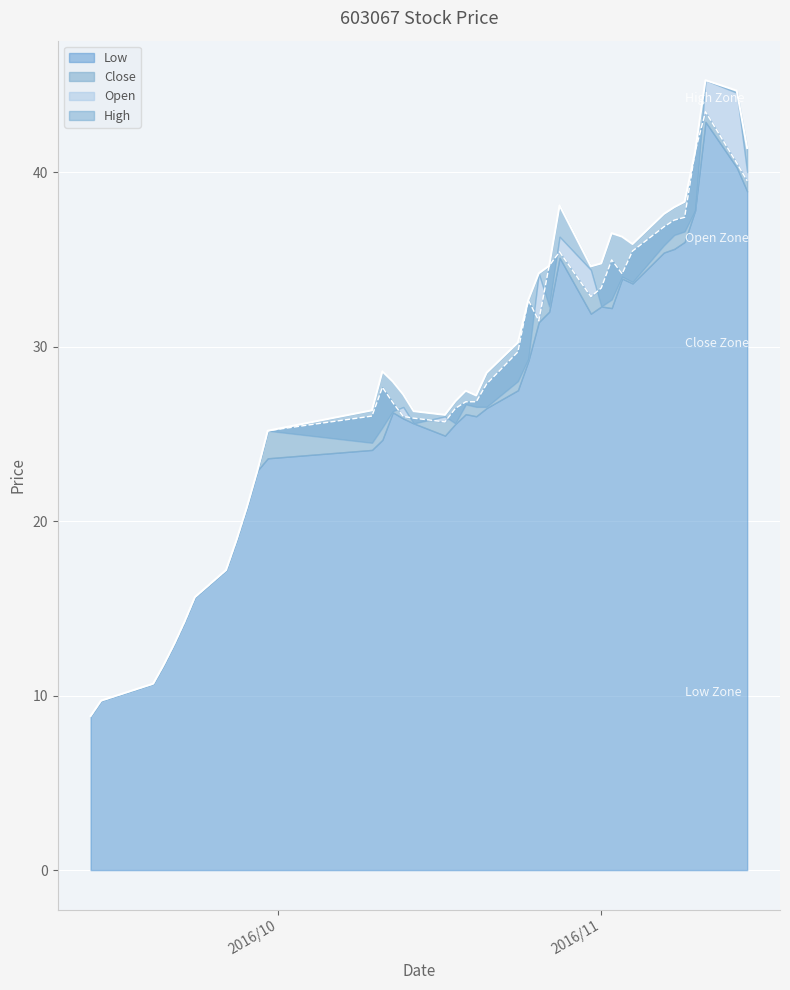

List the labels in order of Open value, largest first.

2016/11/11, 2016/11/14, 2016/11/15, 2016/11/10, 2016/11/09, 2016/10/28, 2016/11/08, 2016/11/07, 2016/11/02, 2016/11/03, 2016/11/04, 2016/11/01, 2016/10/27, 2016/10/31, 2016/10/26, 2016/10/25, 2016/10/24, 2016/10/11, 2016/10/21, 2016/10/12, 2016/10/19, 2016/10/13, 2016/10/20, 2016/10/18, 2016/10/10, 2016/10/14, 2016/10/17, 2016/09/30, 2016/09/29, 2016/09/28, 2016/09/27, 2016/09/26, 2016/09/23, 2016/09/22, 2016/09/21, 2016/09/20, 2016/09/19, 2016/09/14, 2016/09/13